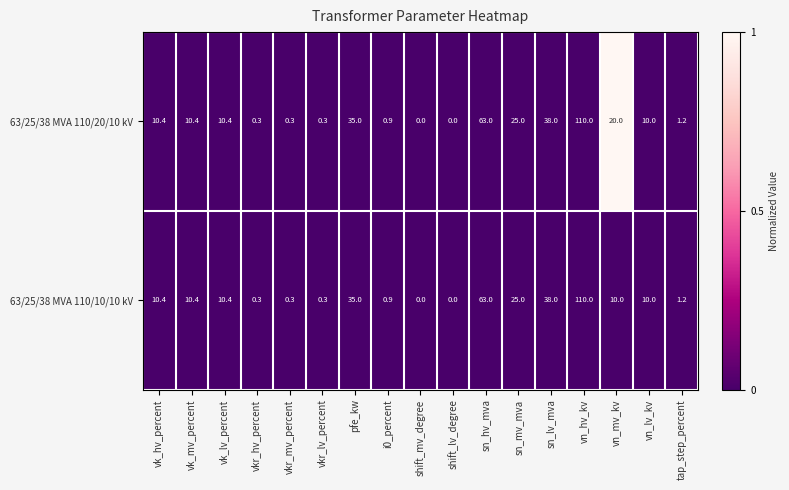

List the series in order of their overall mean, lowest first.

63/25/38 MVA 110/10/10 kV, 63/25/38 MVA 110/20/10 kV